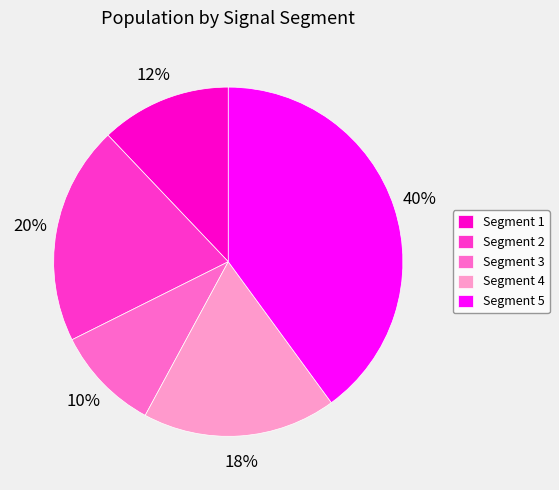

Count the number of slices in the pie.

5